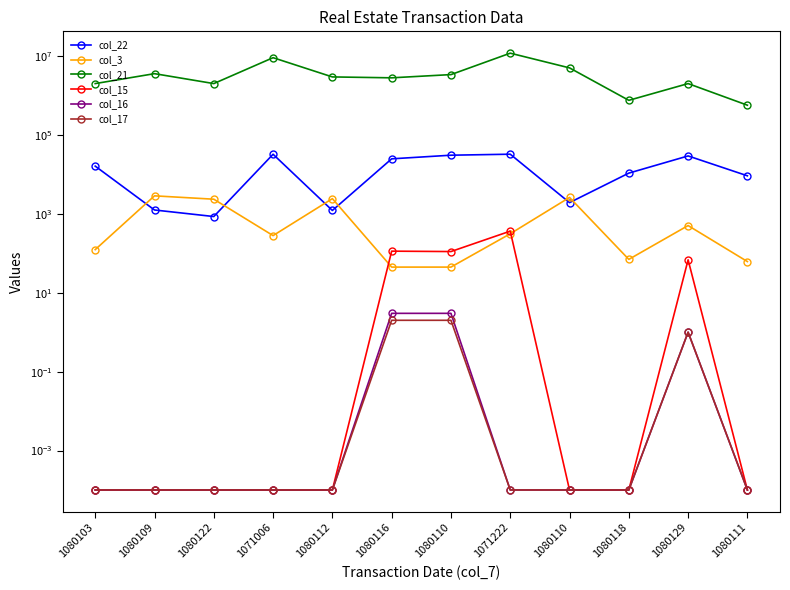

Reading left to right, transcribe all the data shown in this chart.

col_22: 16172.0	1250.0	853.0	32345.0	1216.0	24761.0	30594.0	32439.0	1922.0	10754.0	29326.0	9200.0
col_3: 123.7	2855.0	2346.0	280.4	2425.0	44.6	44.6	312.0	2601.0	70.0	504.0	61.6
col_21: 2000000.0	3568750.0	2000000.0	9070000.0	2950000.0	2800000.0	3380000.0	11800000.0	5000000.0	752888.0	2000000.0	566628.0
col_15: 0.0	0.0	0.0	0.0	0.0	113.1	110.5	363.8	0.0	0.0	68.2	0.0
col_16: 0.0	0.0	0.0	0.0	0.0	3.0	3.0	0.0	0.0	0.0	1.0	0.0
col_17: 0.0	0.0	0.0	0.0	0.0	2.0	2.0	0.0	0.0	0.0	1.0	0.0